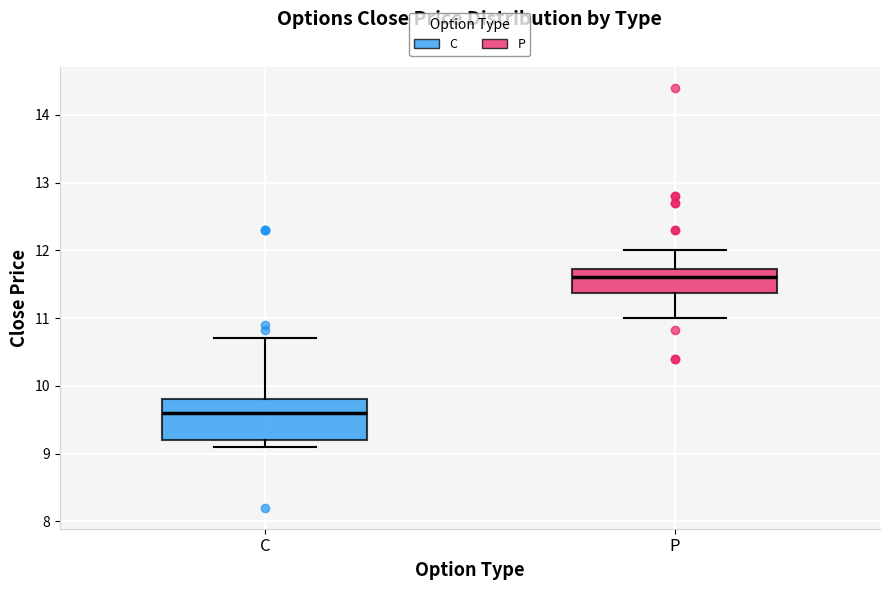

Reading left to right, read every box against the y-axis: the position of its median line, the range the box covers, and the ends of its whiskers. The values are not printed on the chart, so give them approximately, as read against the axis.

C: median 9.6, box 9.2 to 9.8, whiskers 9.1 to 10.7
P: median 11.6, box 11.4 to 11.7, whiskers 11.0 to 12.0